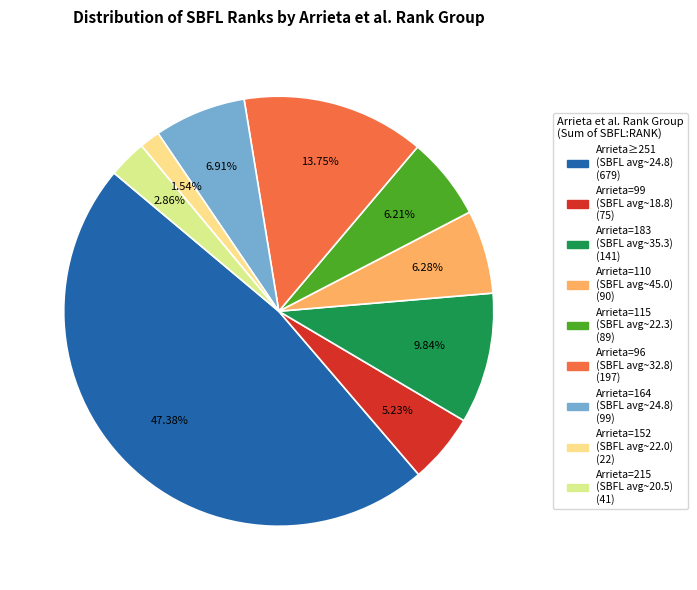

To the nearest percent, what is the average slice percentage?

11%